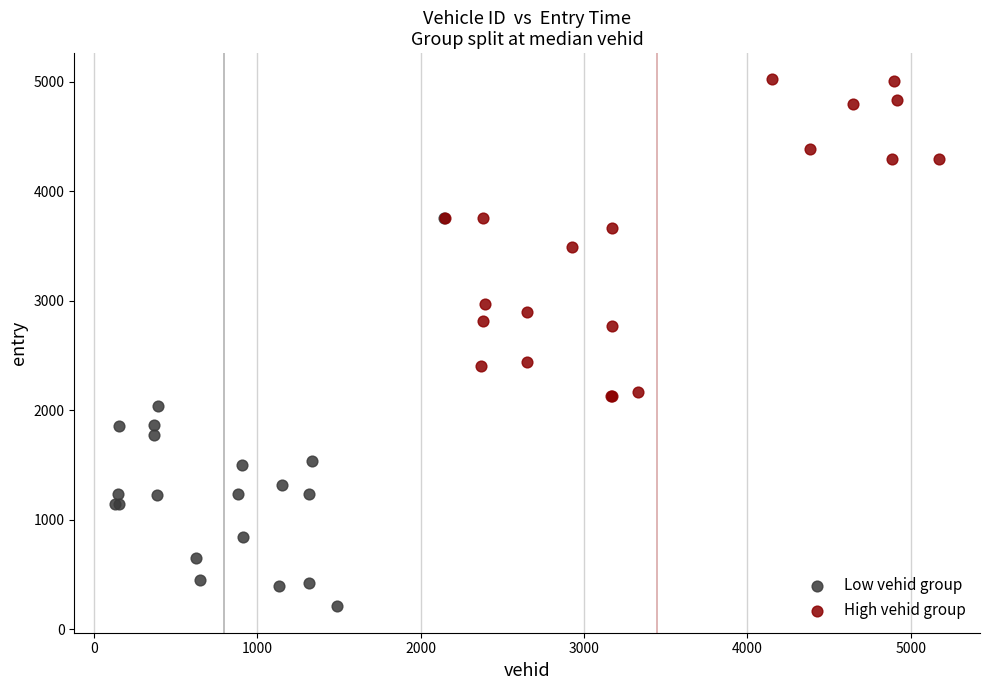

Which series has the widest spread of Y values?

Low vehid group